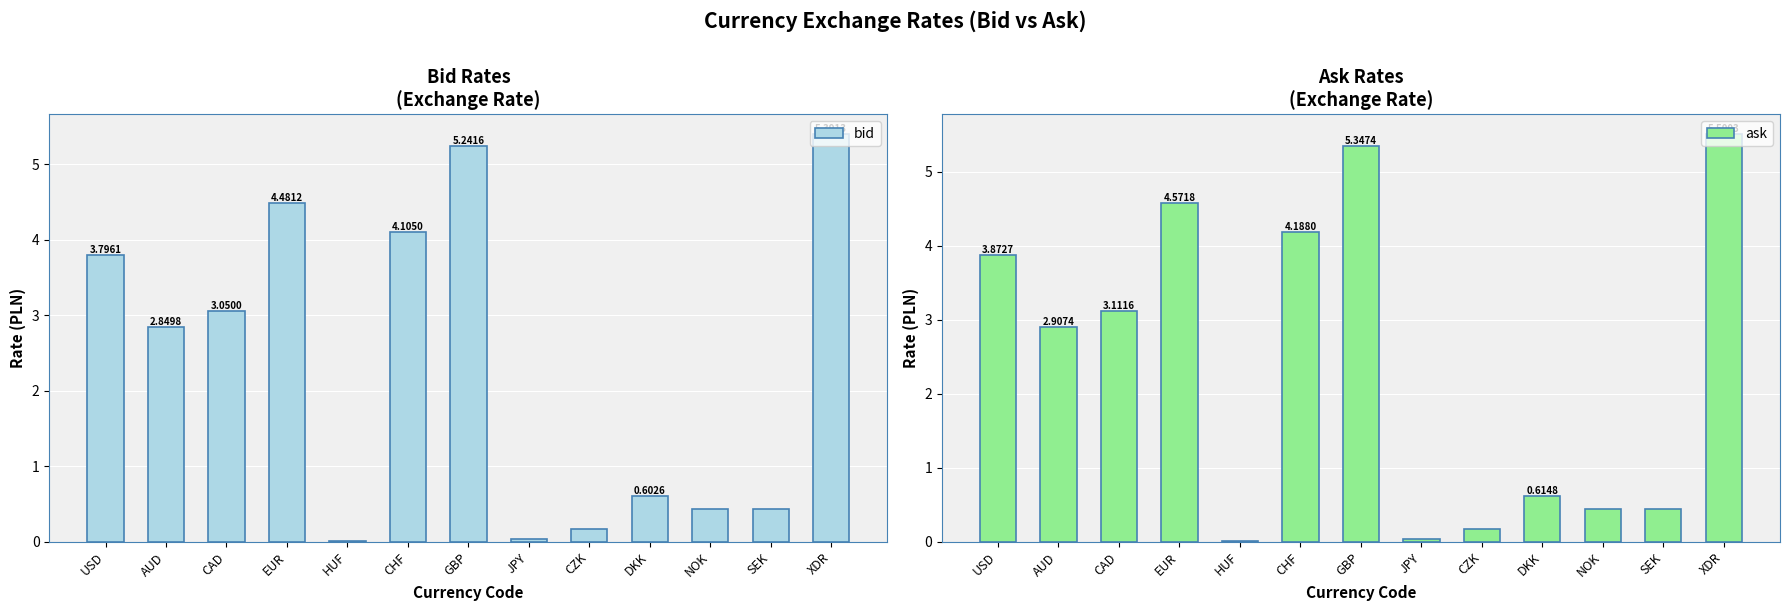

Is it true that ask equals 0.2 at CZK?

True